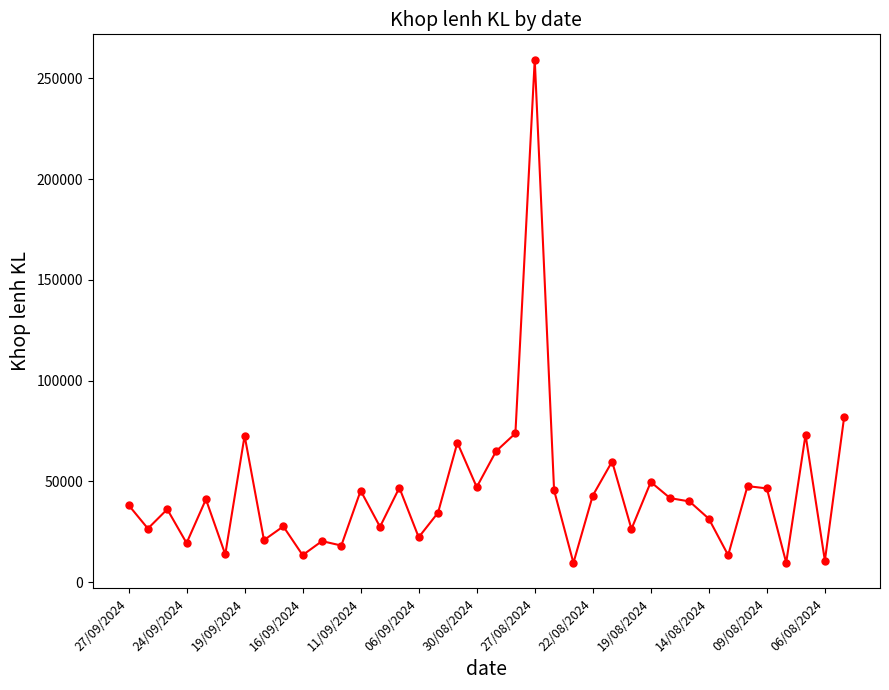

What is the sum of all values?

1667576